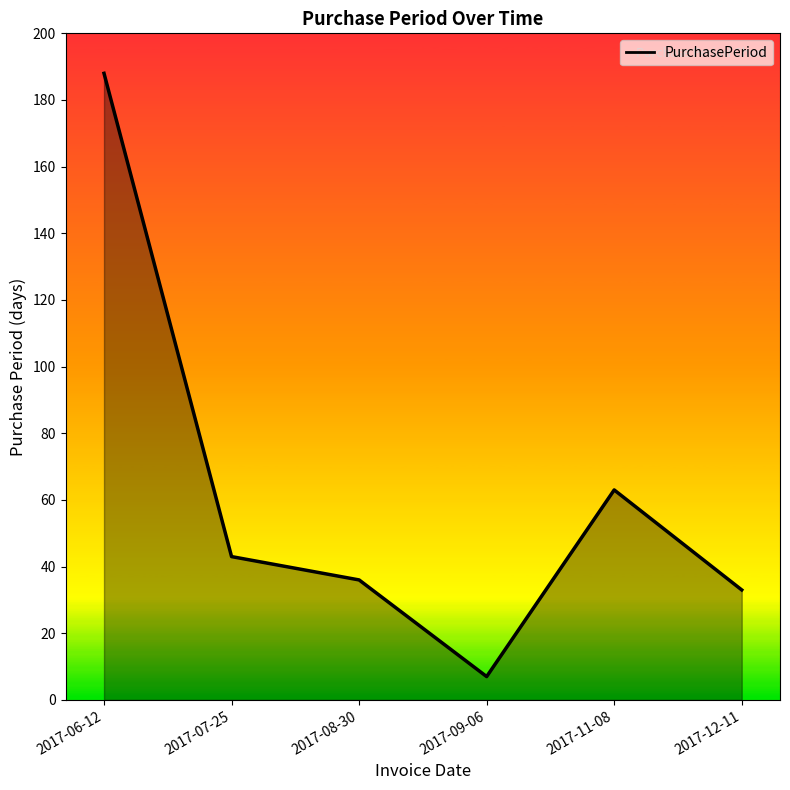

List the labels in order of value, smallest first.

2017-09-06, 2017-12-11, 2017-08-30, 2017-07-25, 2017-11-08, 2017-06-12